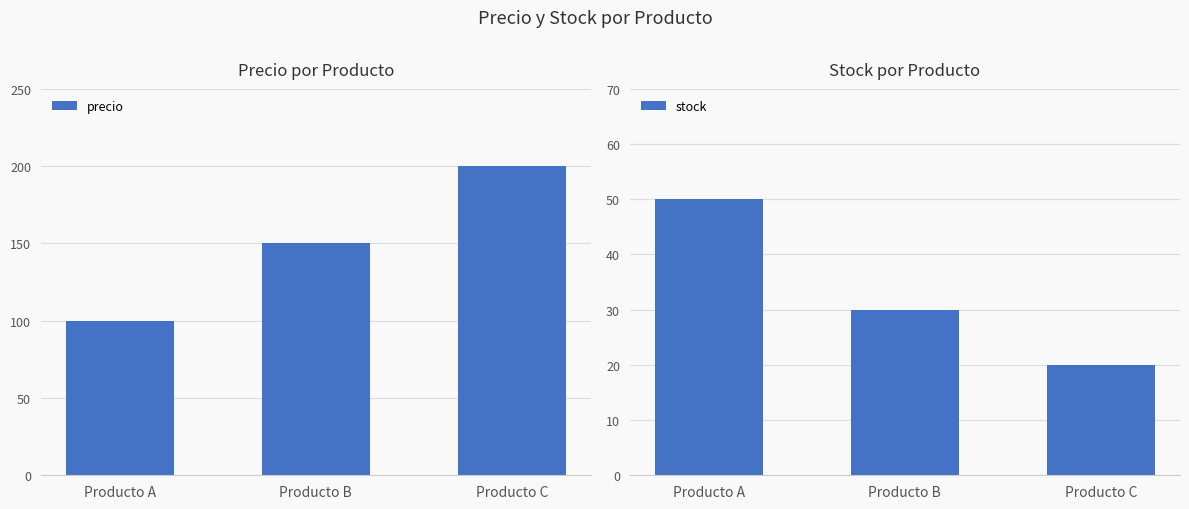

What is the value of the precio bar at the 3rd from the left?

200